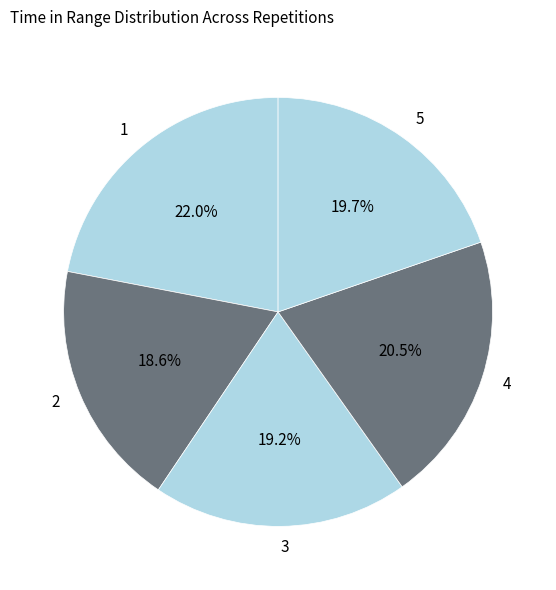

What is the smallest slice in the pie chart?

2